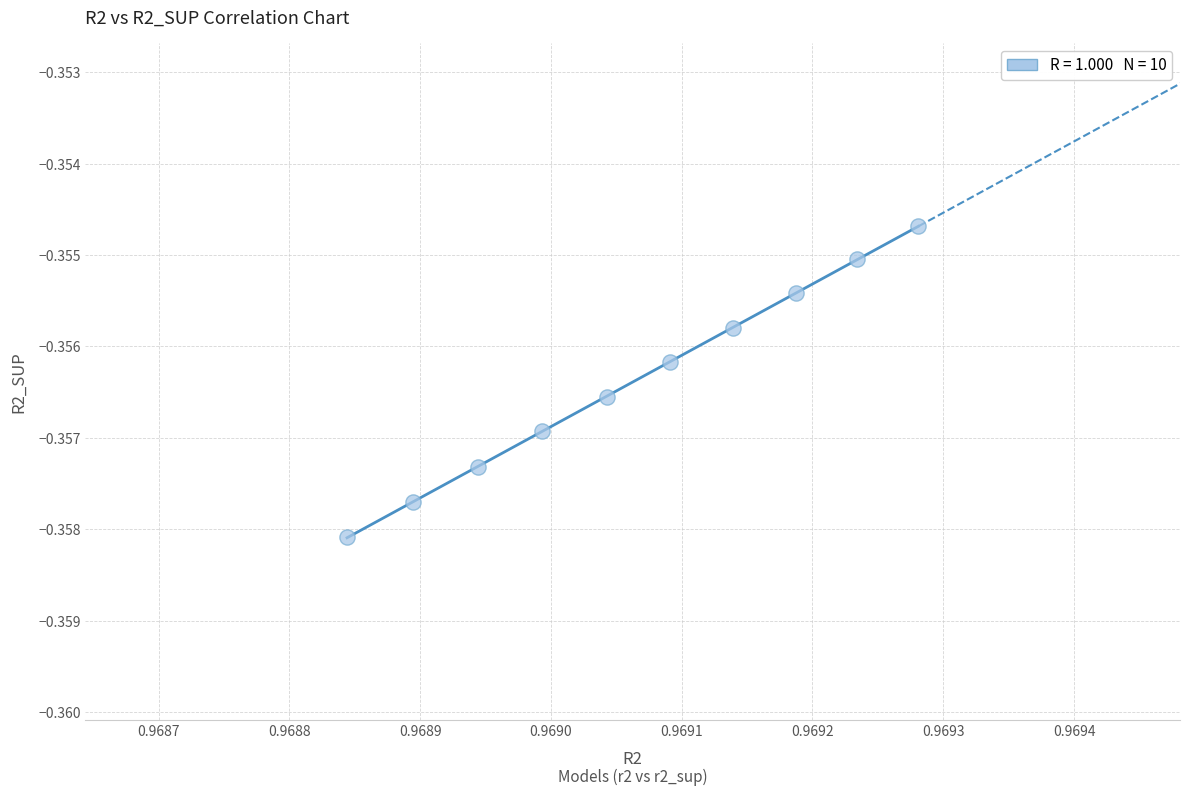

What is the average X value?

1.0